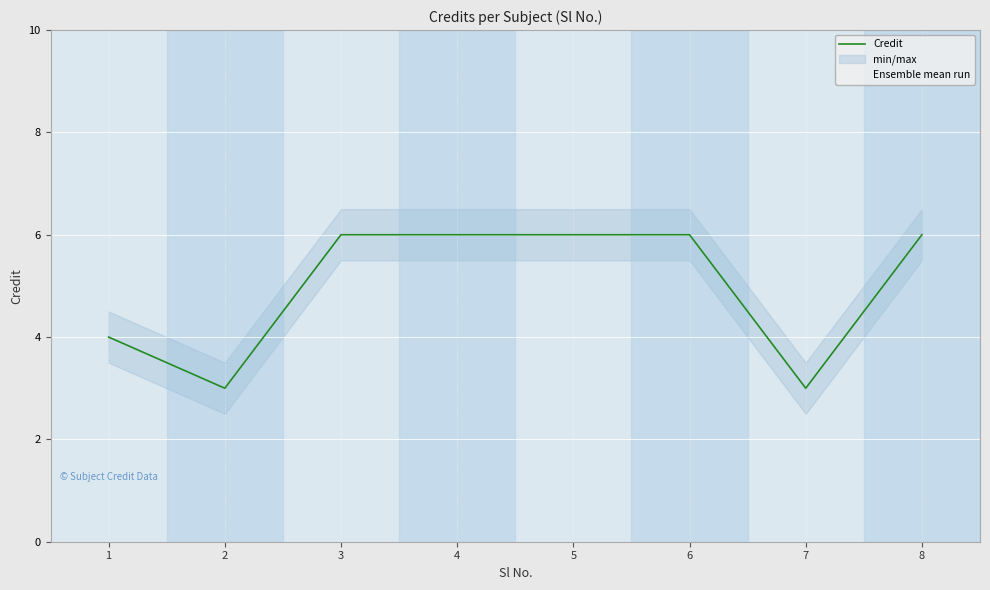

Is it true that Credit equals 2 at 1?

False